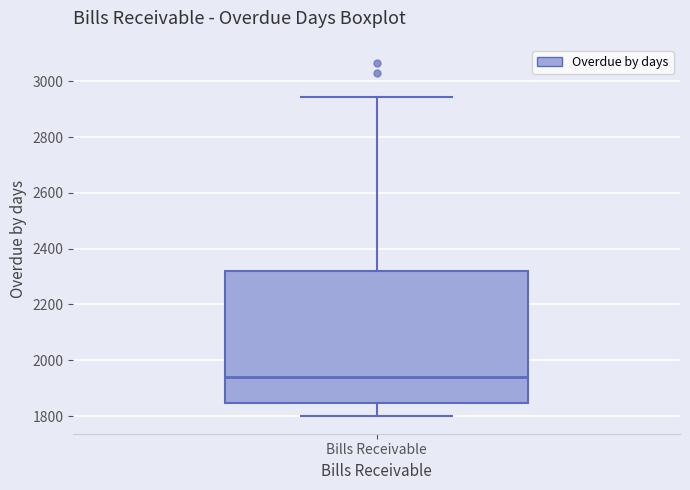

Where does the lower whisker of the box for Bills Receivable end on the y-axis? The values are not printed on the chart, so give them approximately, as read against the axis.

1800